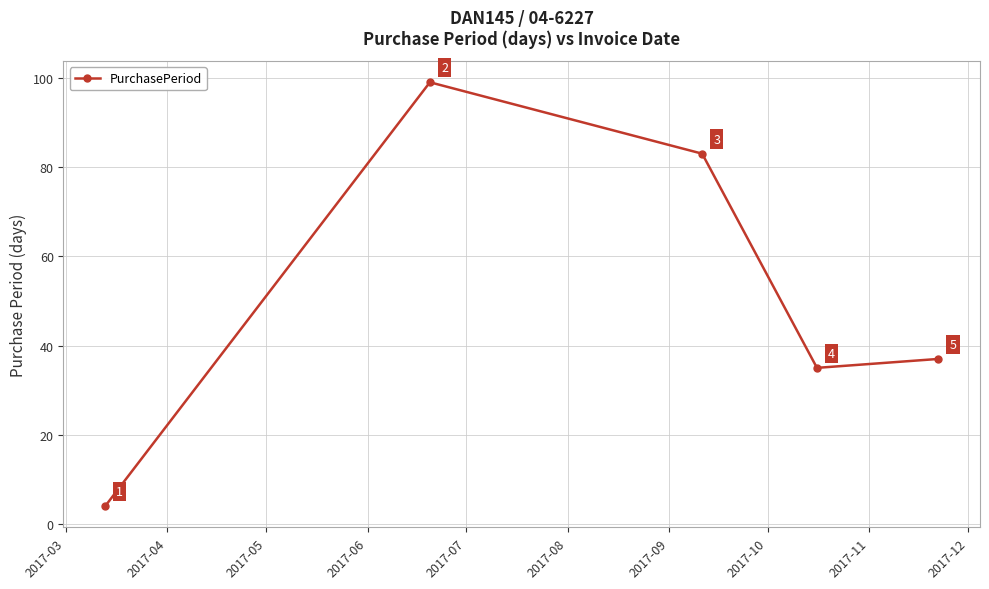

Reading right to left, extract all data points from this chart.

37	35	83	99	4